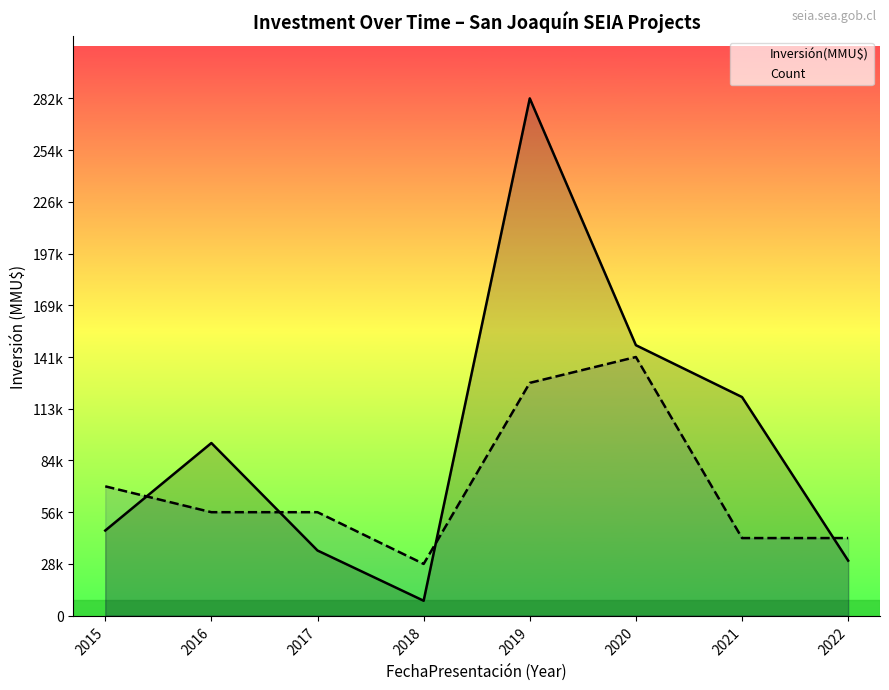

Reading left to right, list all the values displayed in this chart.

Inversión(MMU$): 2015=46516.0	2016=94334.0	2017=35600.0	2018=8150.0	2019=282669.0	2020=147797.0	2021=119456.0	2022=30066.0
Count: 2015=70667.2	2016=56533.8	2017=56533.8	2018=28266.9	2019=127201.1	2020=141334.5	2021=42400.4	2022=42400.4